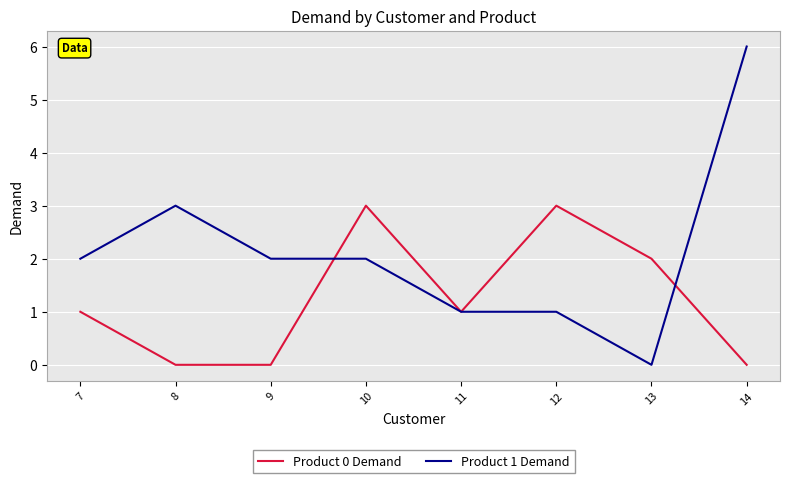

What is the sum of all Product 0 Demand values?

10